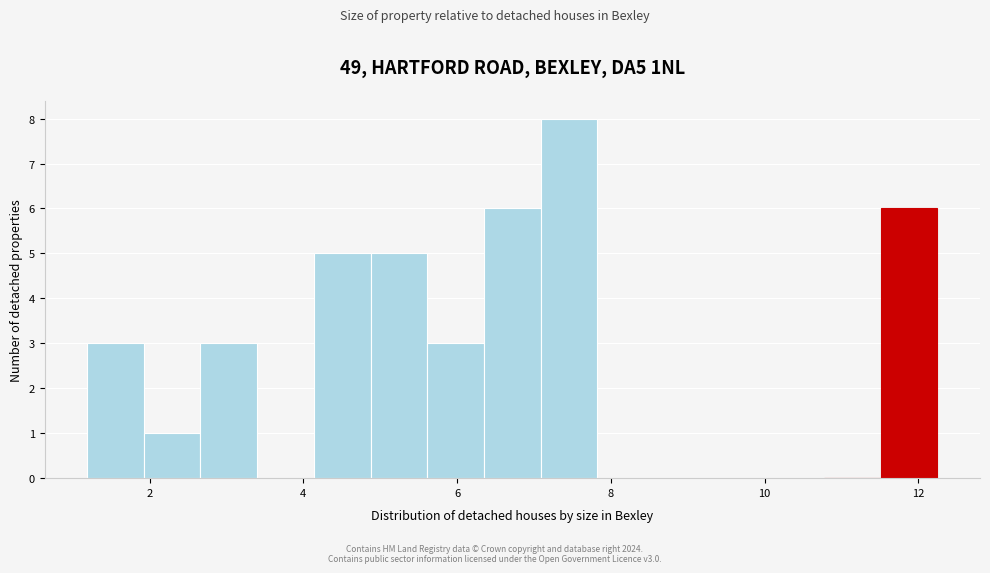

Read against the x-axis, roughly where is the centre of the tallest bar?

7.4